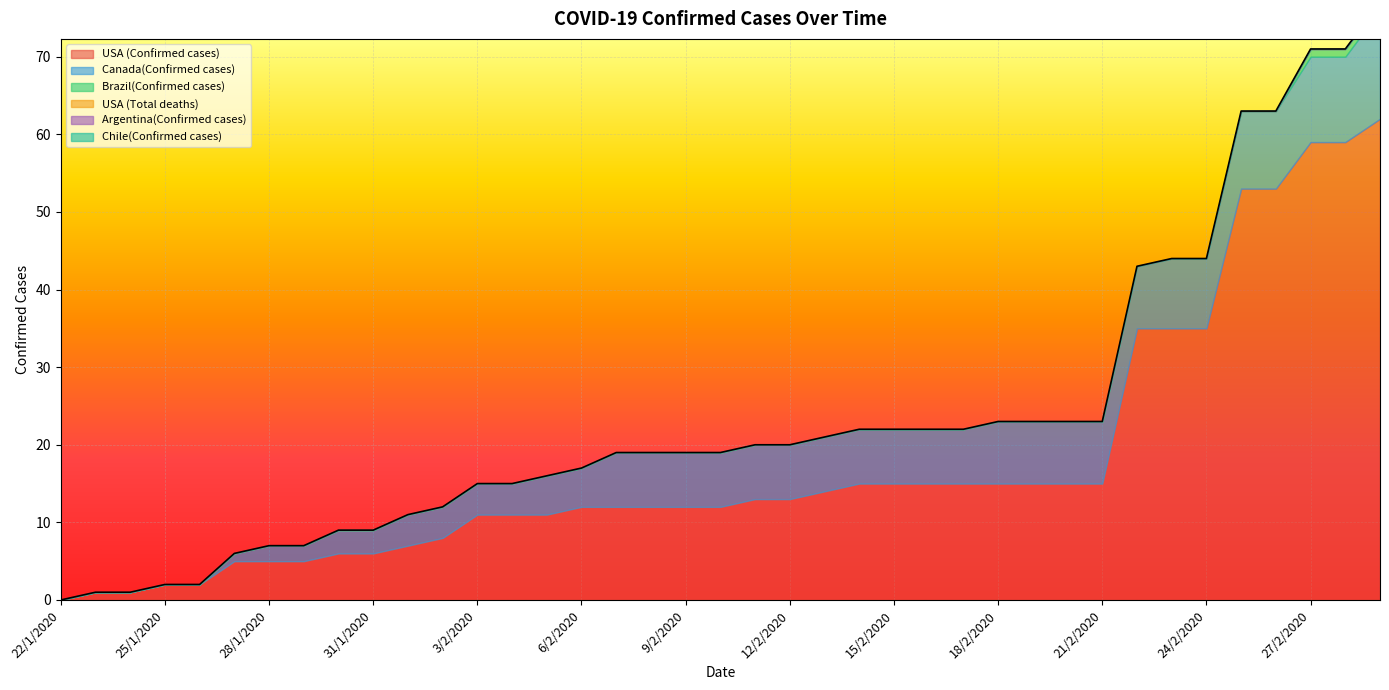

How many data points in Canada(Confirmed cases) are less than 7?

16